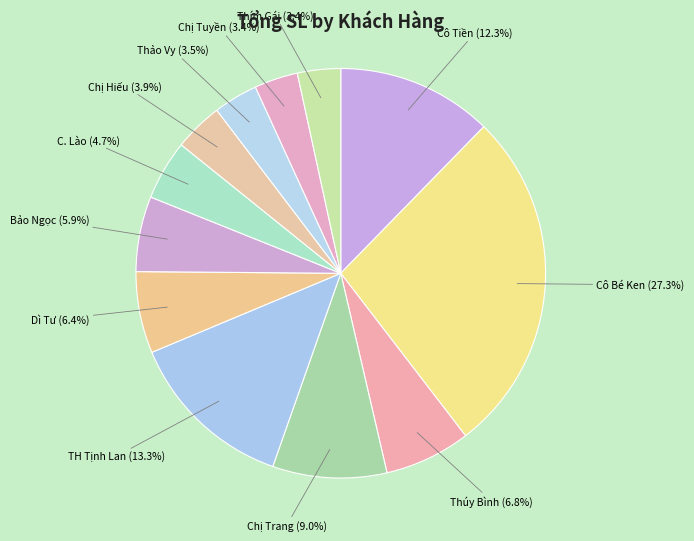

Is Chị Hiếu the majority of the pie?

No